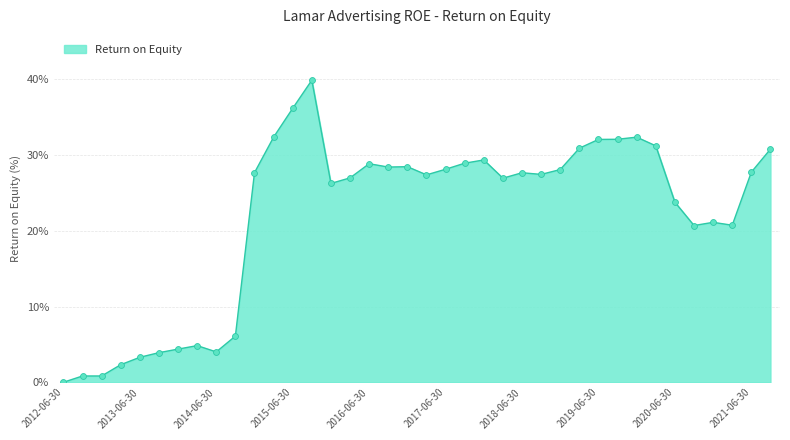

What is the difference between the maximum and minimum values?

39.9